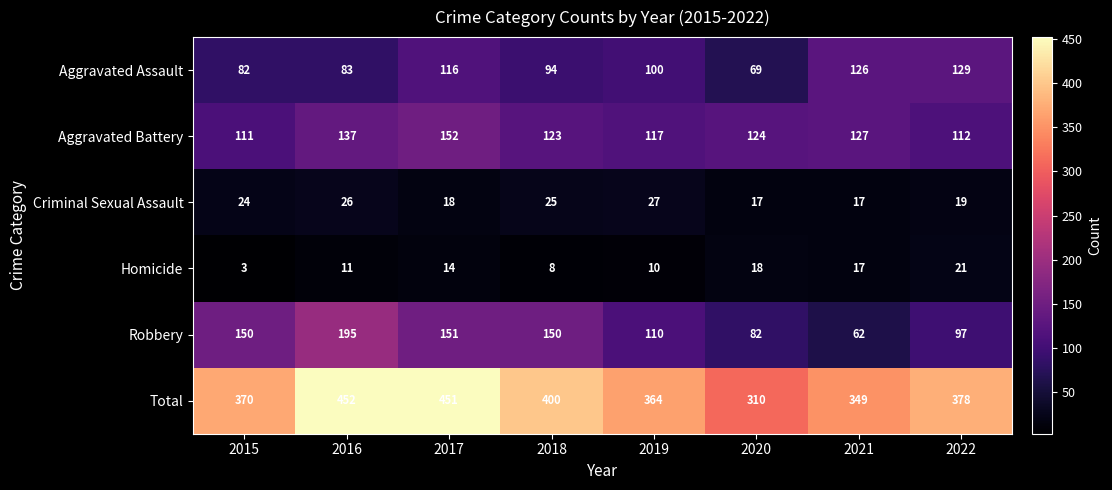

The value of Aggravated Battery at 2018 is 188. True or false?

False